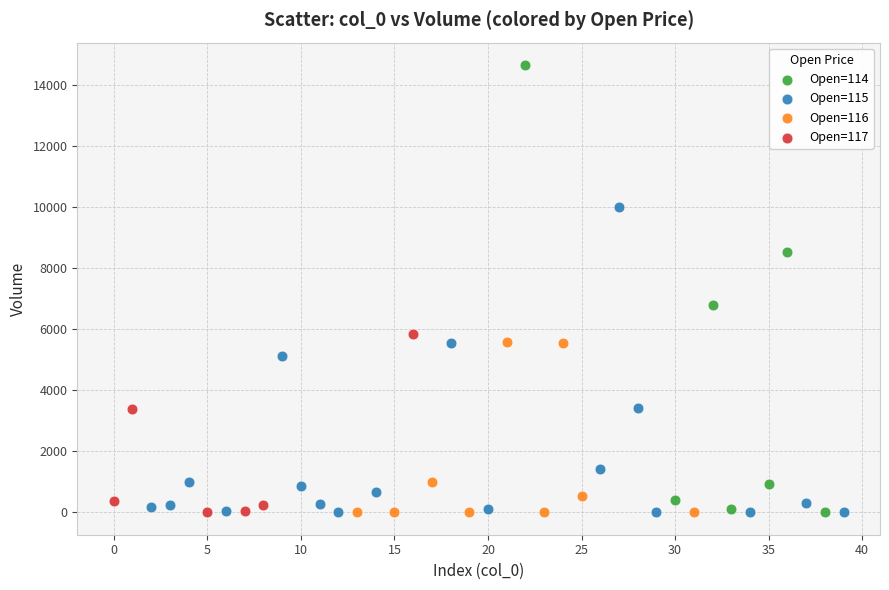

What are all the series names shown in the legend?

Open=114, Open=115, Open=116, Open=117